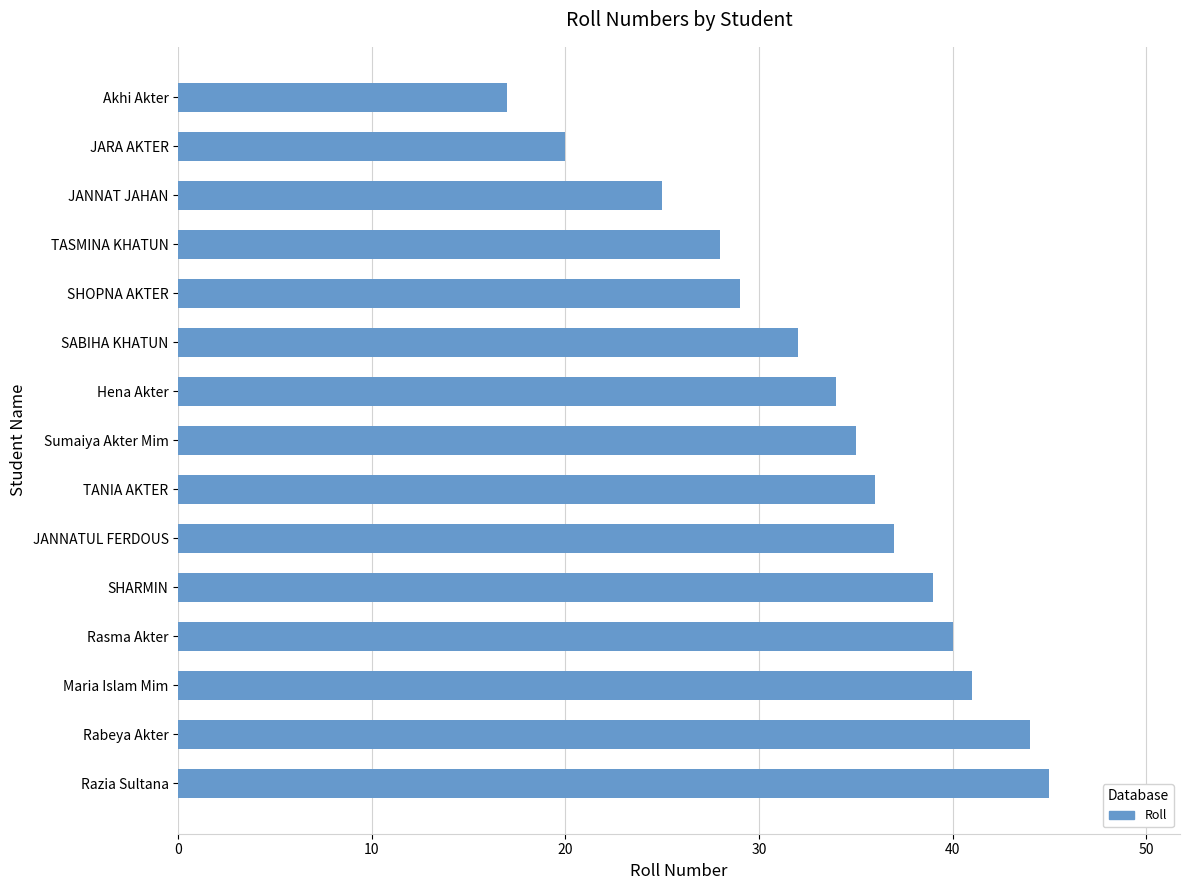

Reading bottom to top, list all the values displayed in this chart.

45	44	41	40	39	37	36	35	34	32	29	28	25	20	17